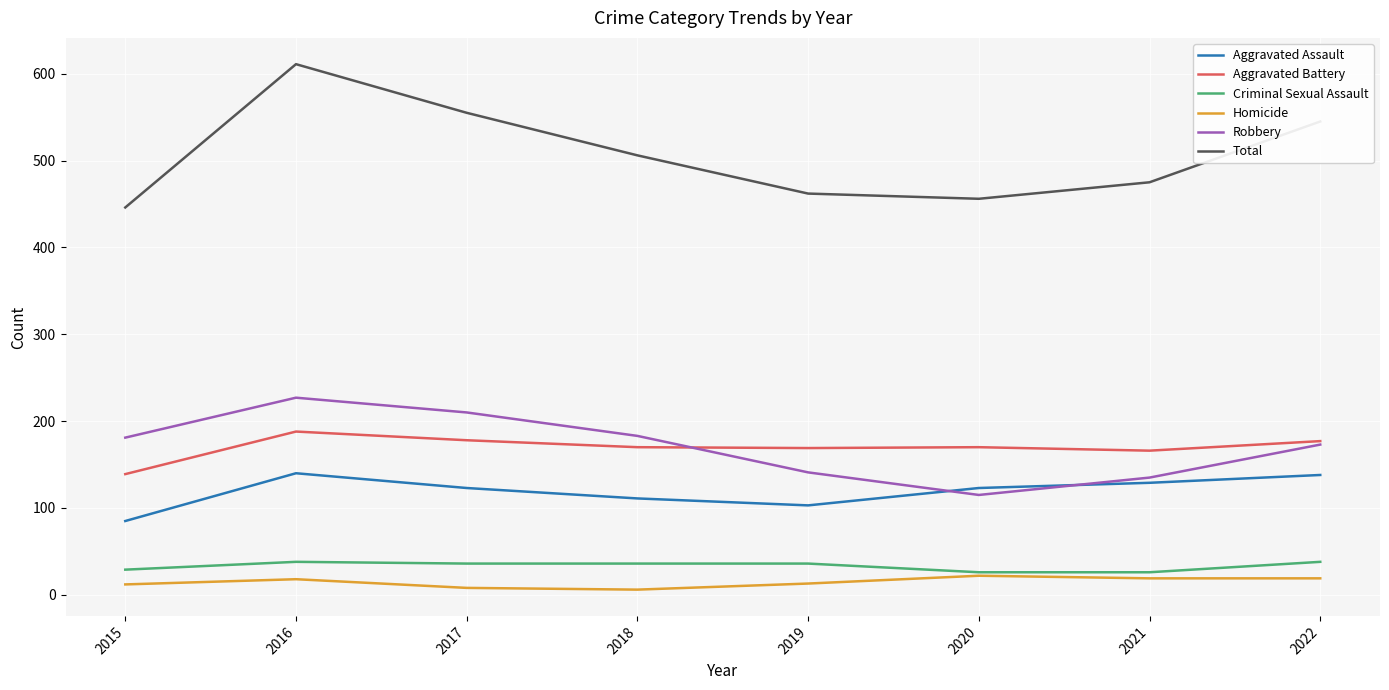

What is the difference between the maximum and second lowest values in the Aggravated Assault series?

37